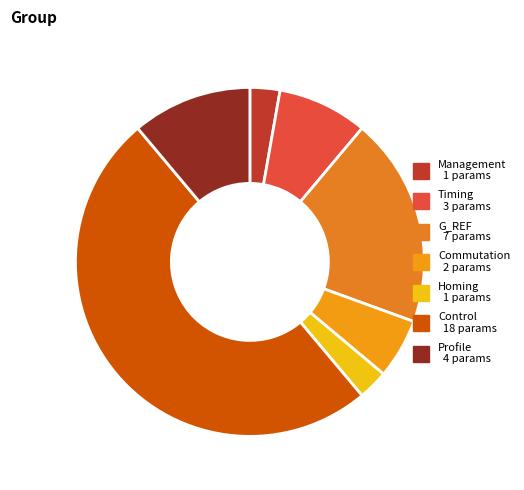

Rank the categories by value from highest to lowest.

Control, G_REF, Profile, Timing, Commutation, Management, Homing